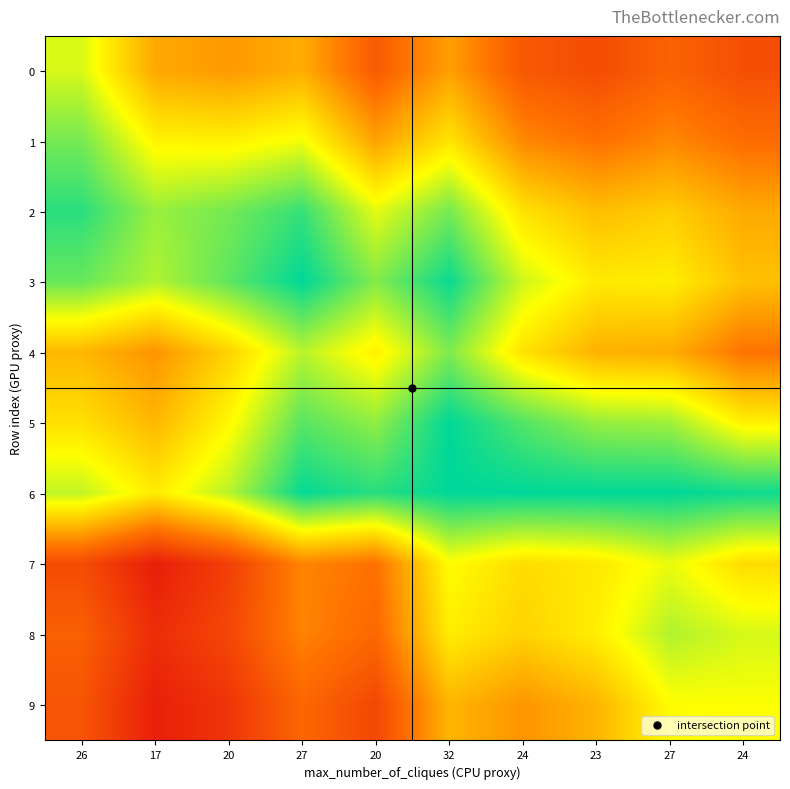

What is the difference between the highest and lowest values at 32?

0.6